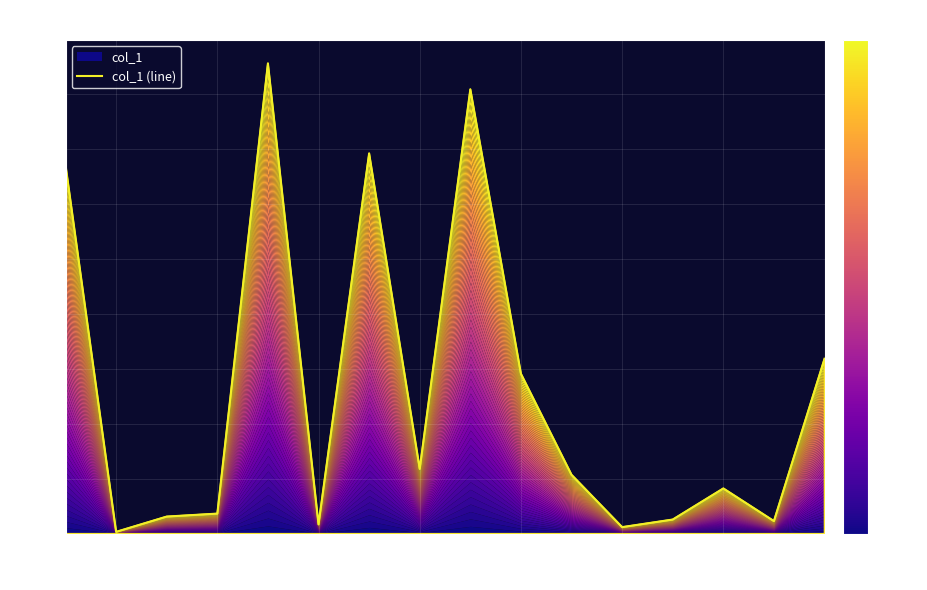

How many values are below 53?

8